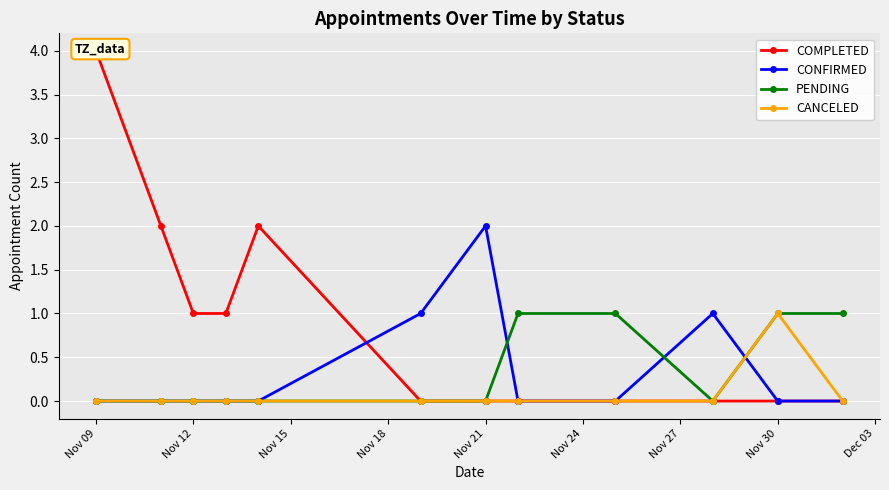

The value of CONFIRMED at Nov 21 is 2. True or false?

True